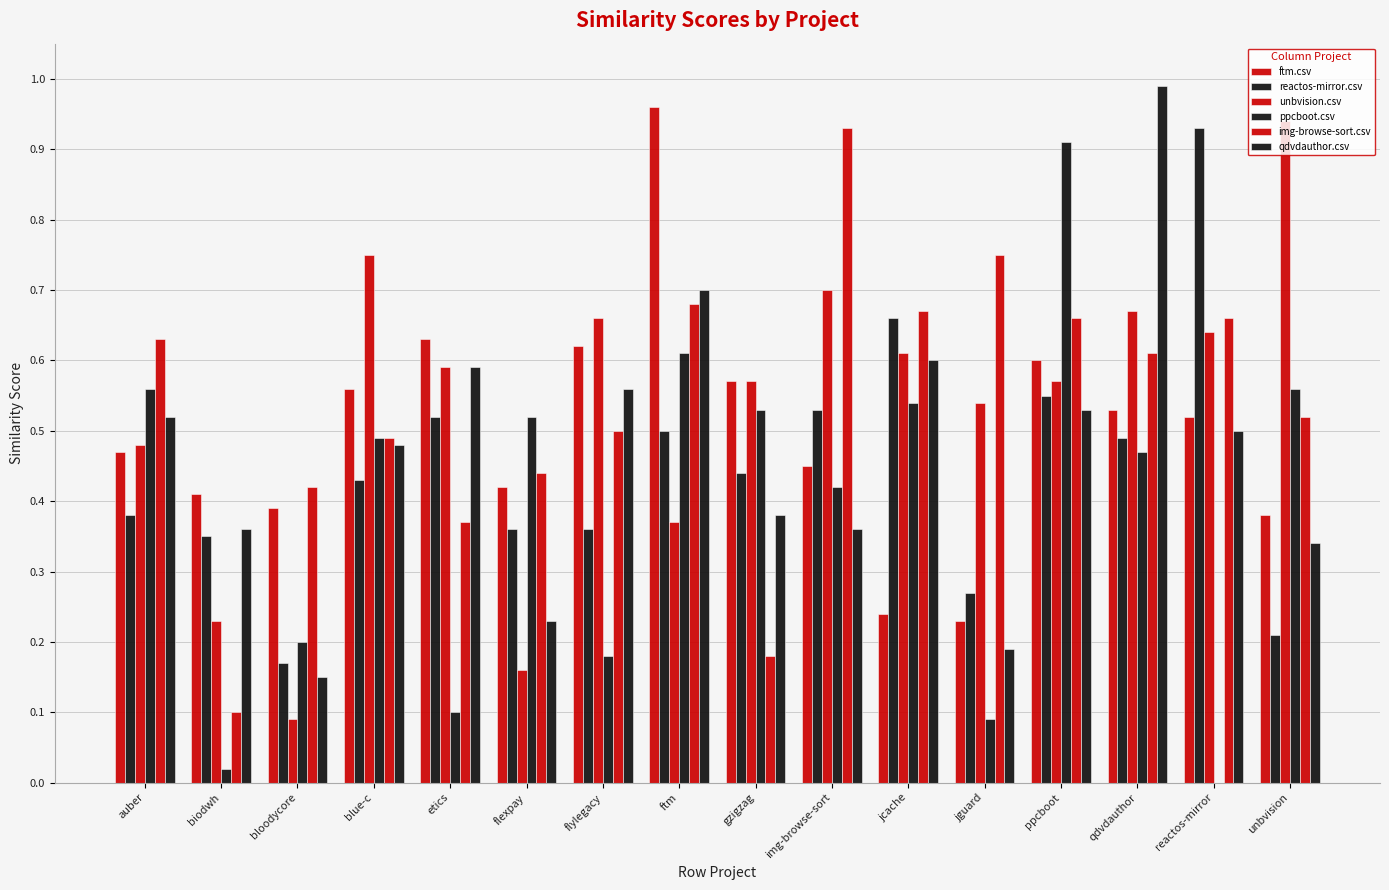

Count the number of data series in this chart.

6